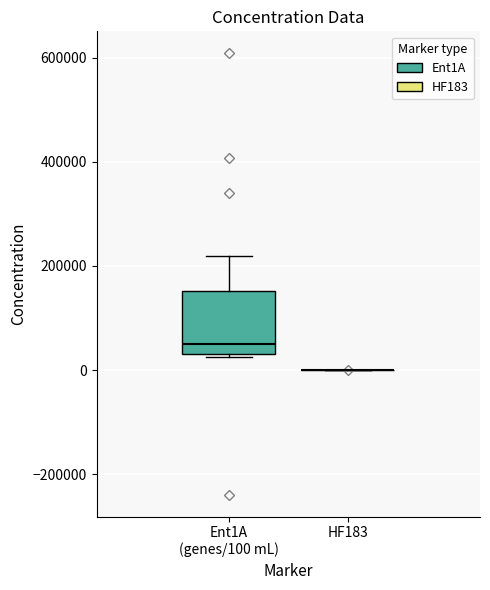

Comparing the boxes themselves (not the whiskers), which one is the tallest?

Ent1A (genes/100 mL)